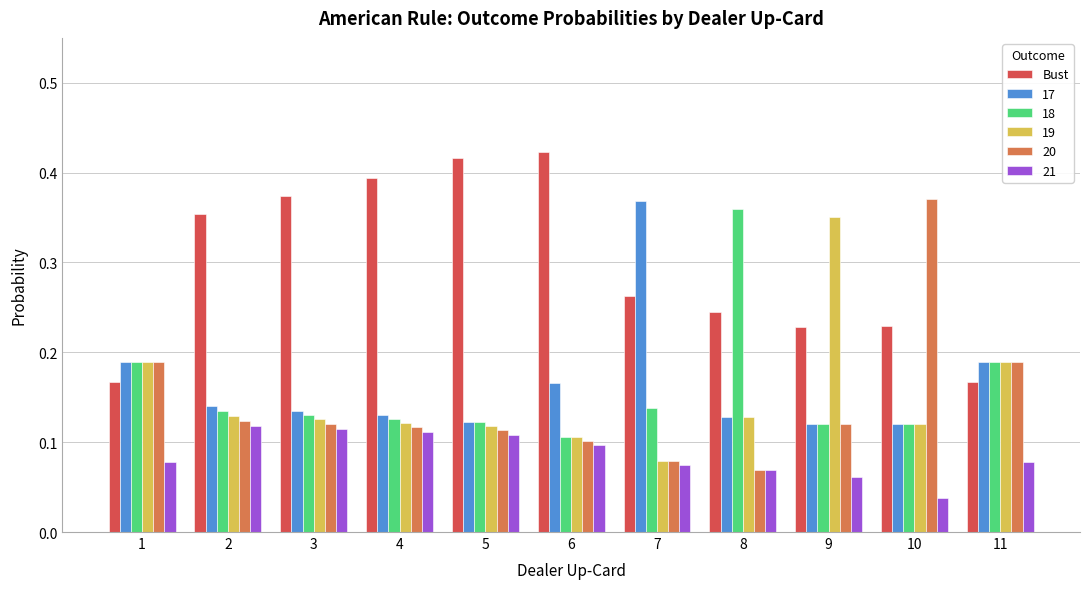

What is the sum of all 18 values?

1.7